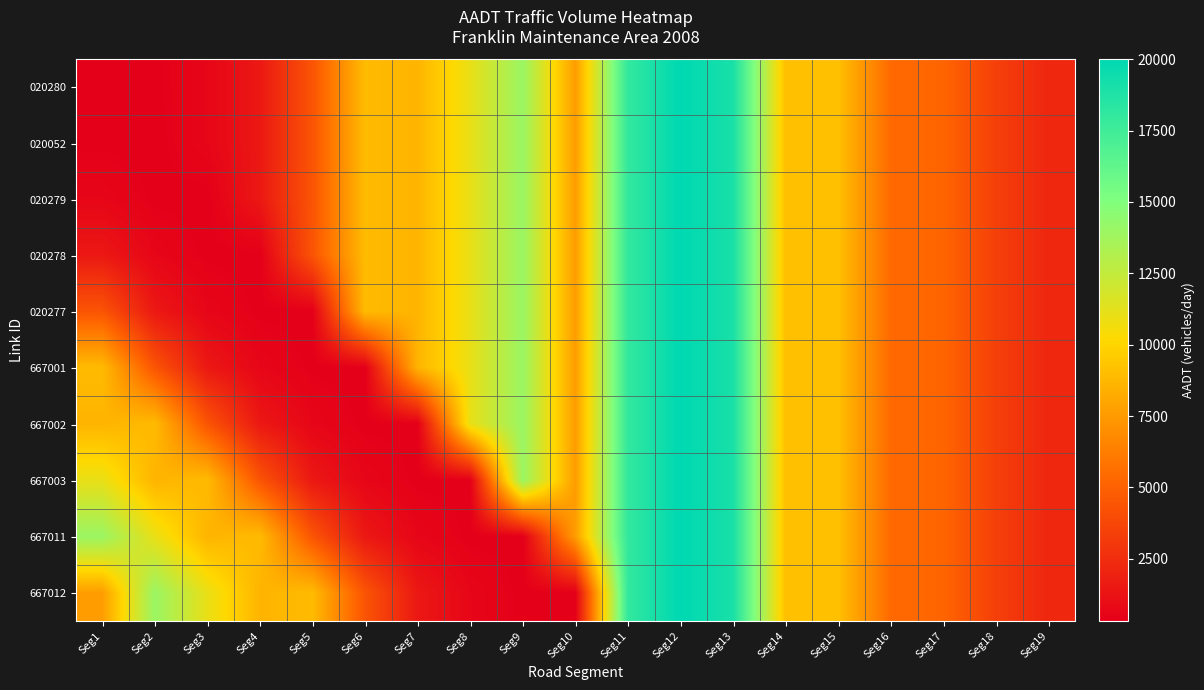

What is the maximum value shown in the chart?

20000